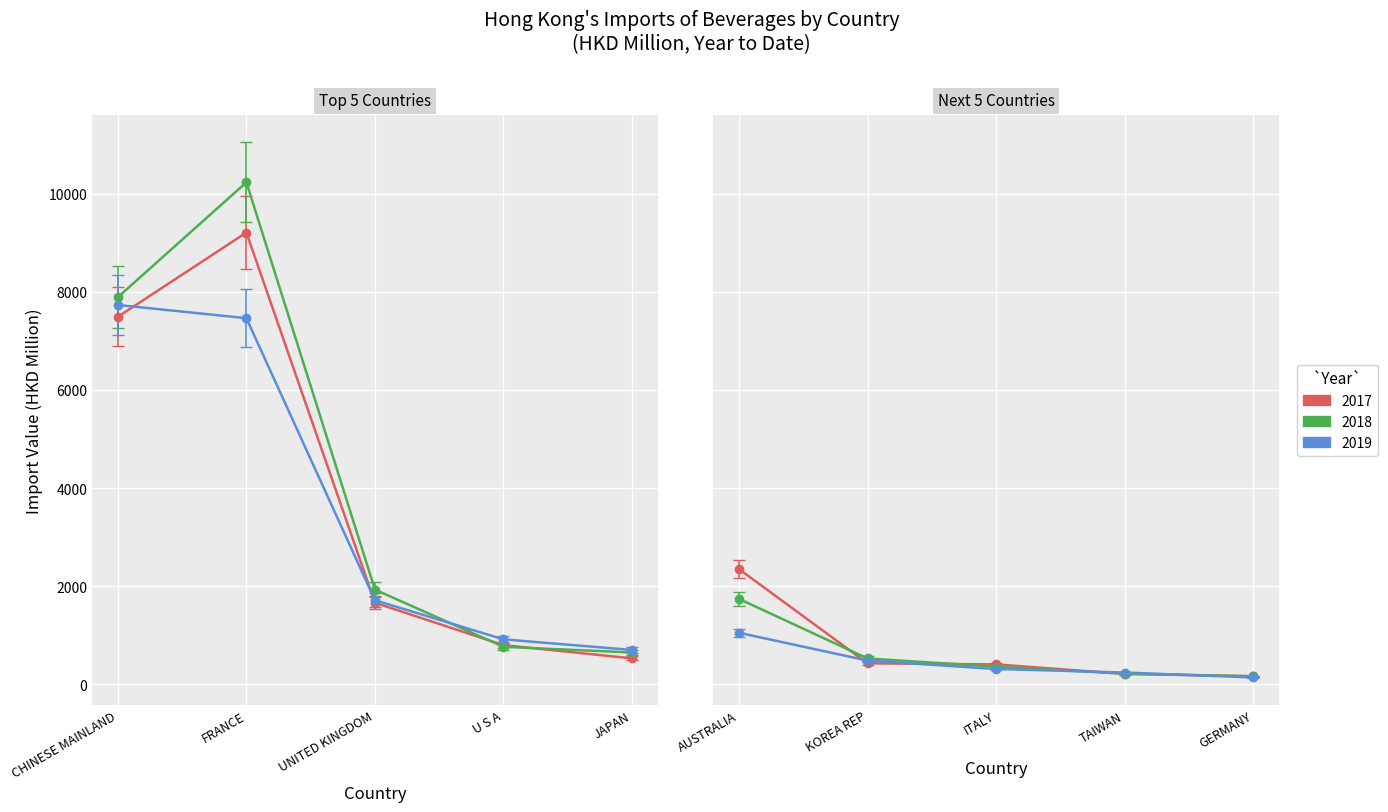

Is it true that 201812 equals 1931.4 at UNITED KINGDOM?

True